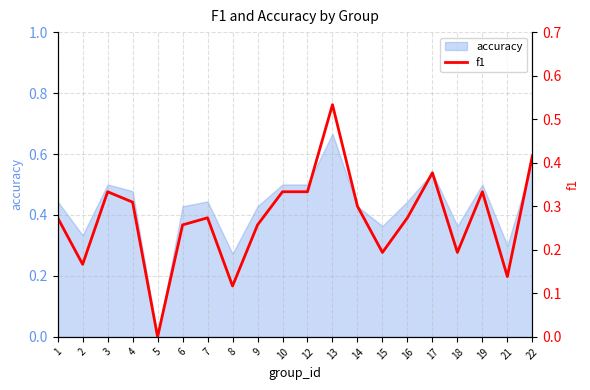

What is the difference between the maximum and minimum values?

0.5